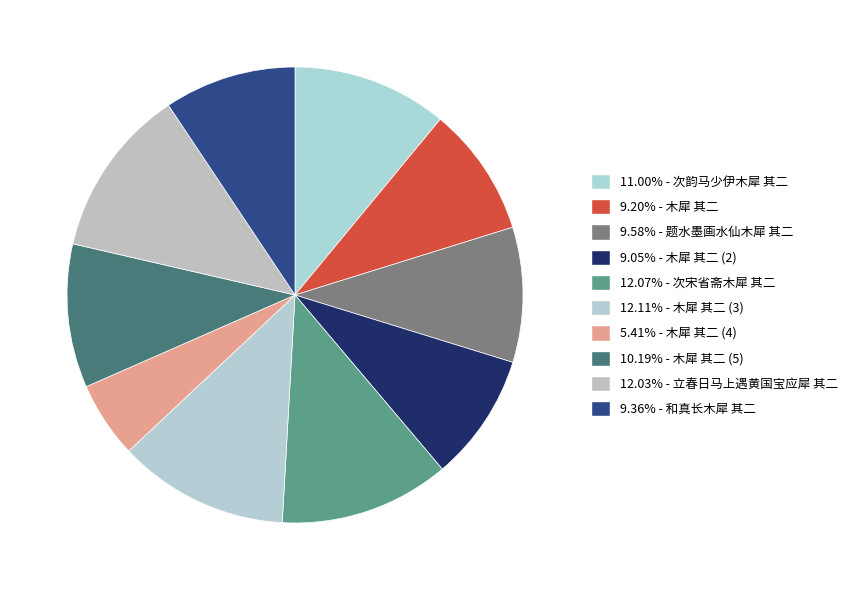

Count the number of slices in the pie.

10